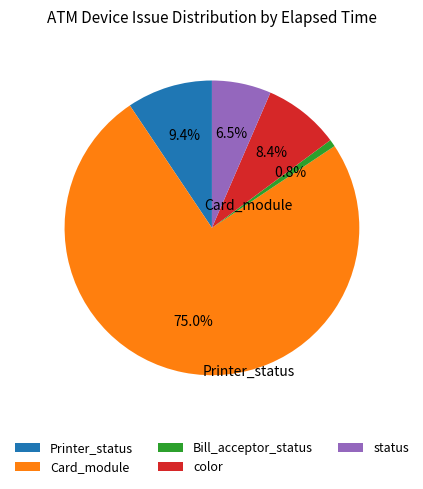

Is there any slice that represents more than half of the pie?

Yes